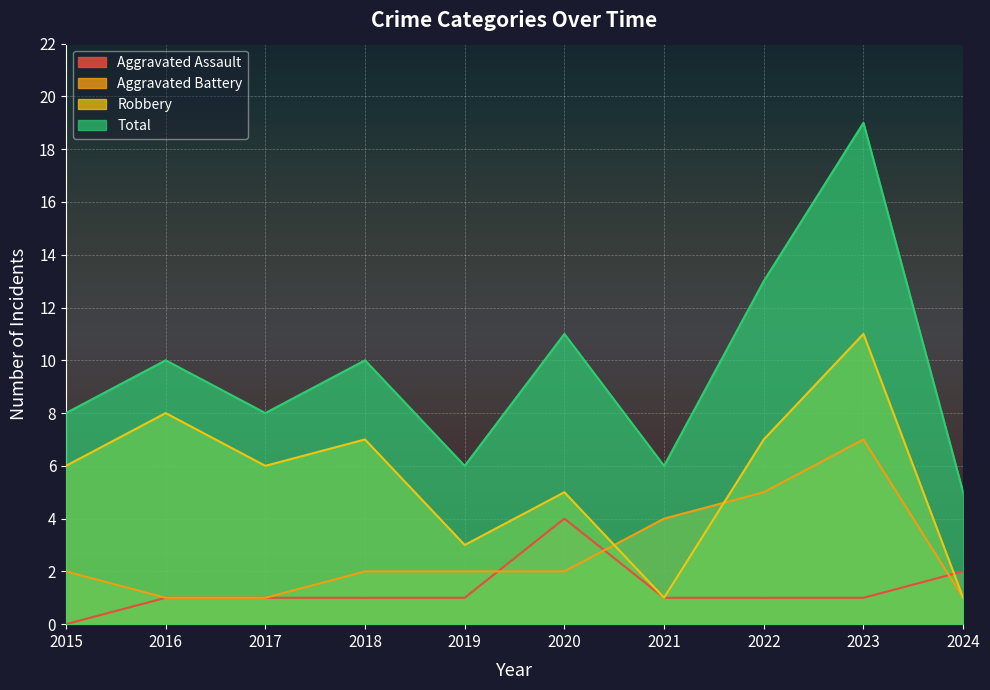

Rank the series by their maximum value, from highest to lowest.

Total, Robbery, Aggravated Battery, Aggravated Assault